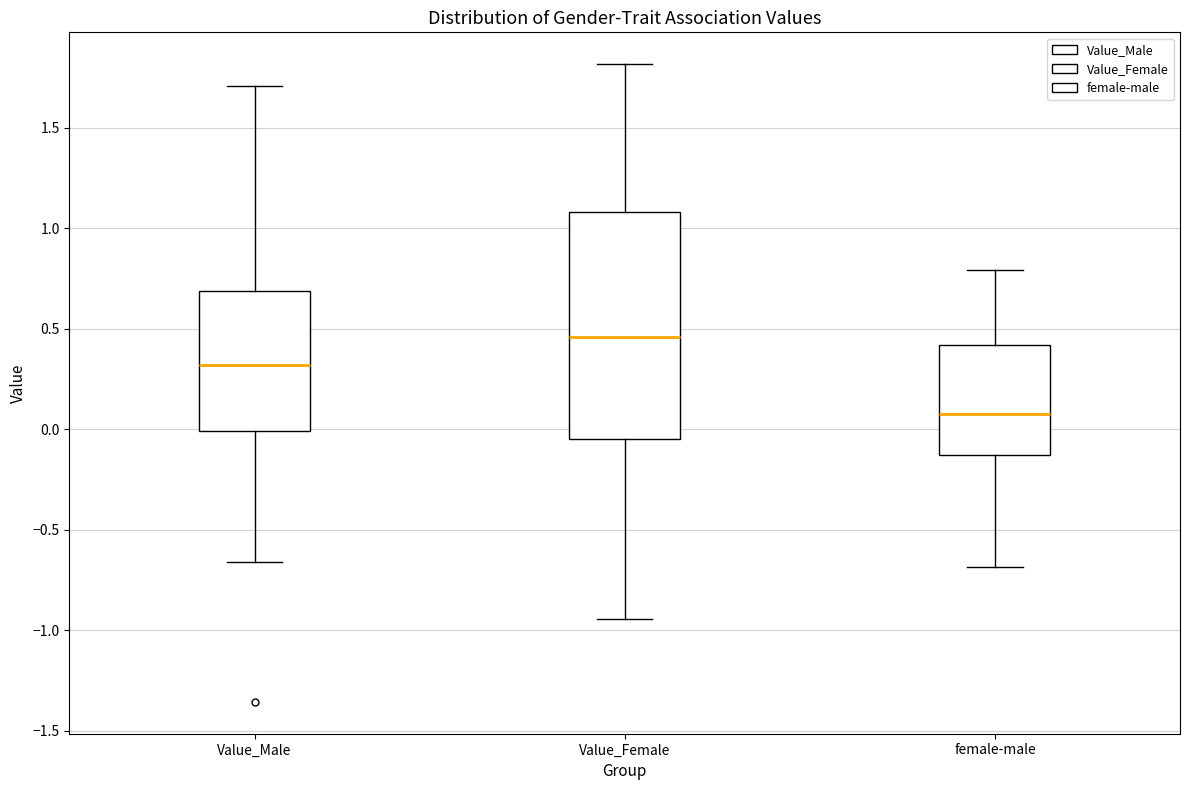

Reading left to right, read every box against the y-axis: the position of its median line, the range the box covers, and the ends of its whiskers. The values are not printed on the chart, so give them approximately, as read against the axis.

Value_Male: median 0.30, box 0.00 to 0.70, whiskers -0.65 to 1.70
Value_Female: median 0.45, box -0.05 to 1.10, whiskers -0.95 to 1.80
female-male: median 0.10, box -0.15 to 0.40, whiskers -0.70 to 0.80